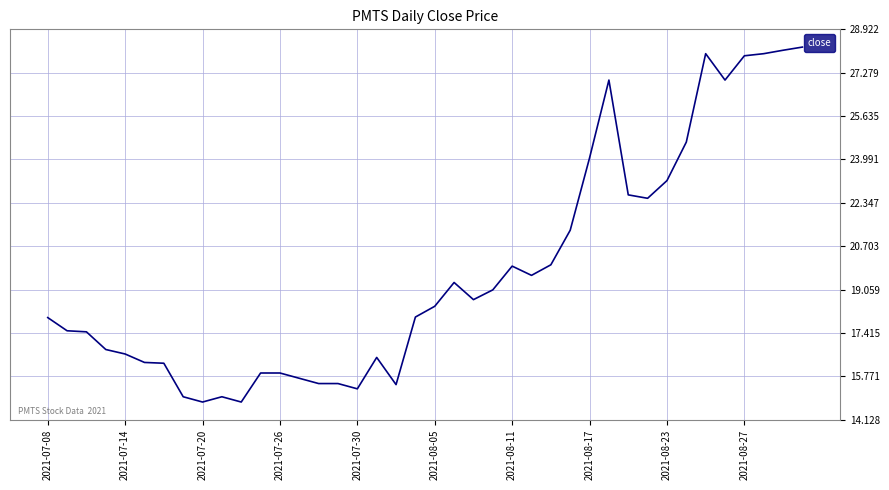

What is the minimum value shown in the chart?

14.8